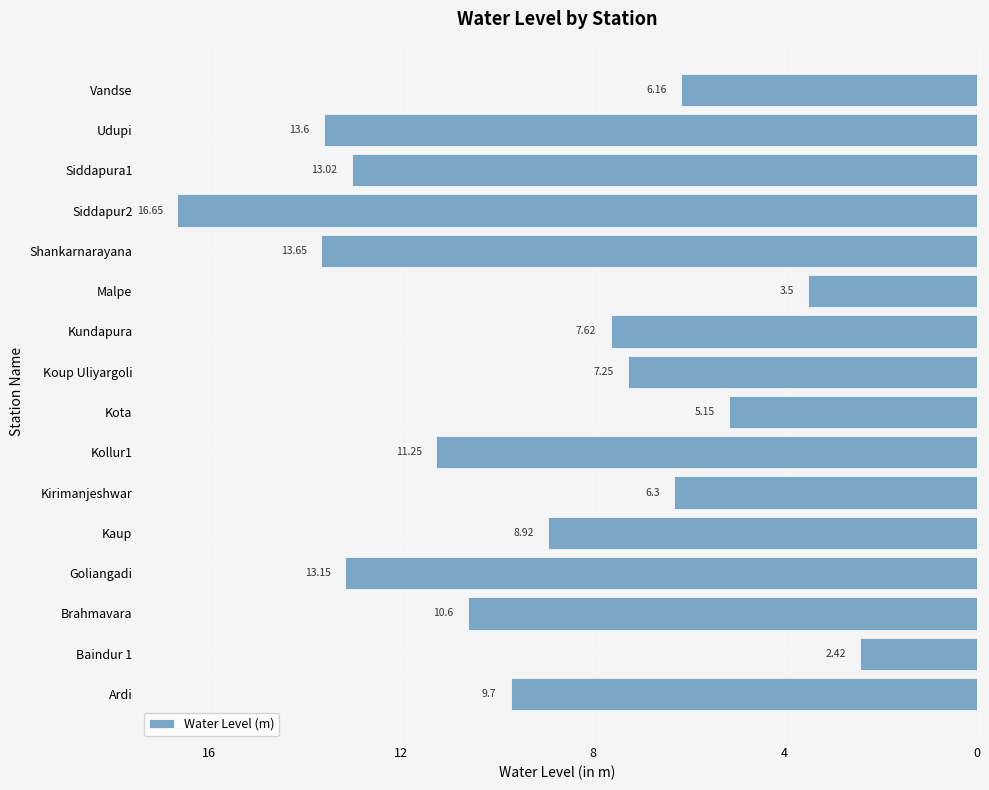

Are the bars horizontal?

Yes